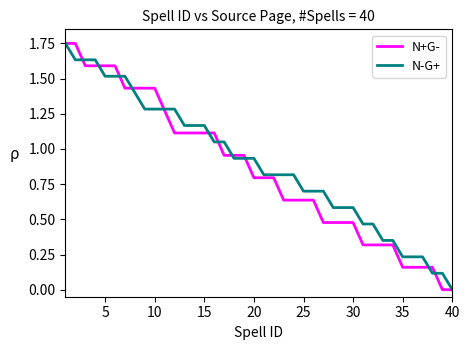

Which series has the widest spread of values?

N+G-